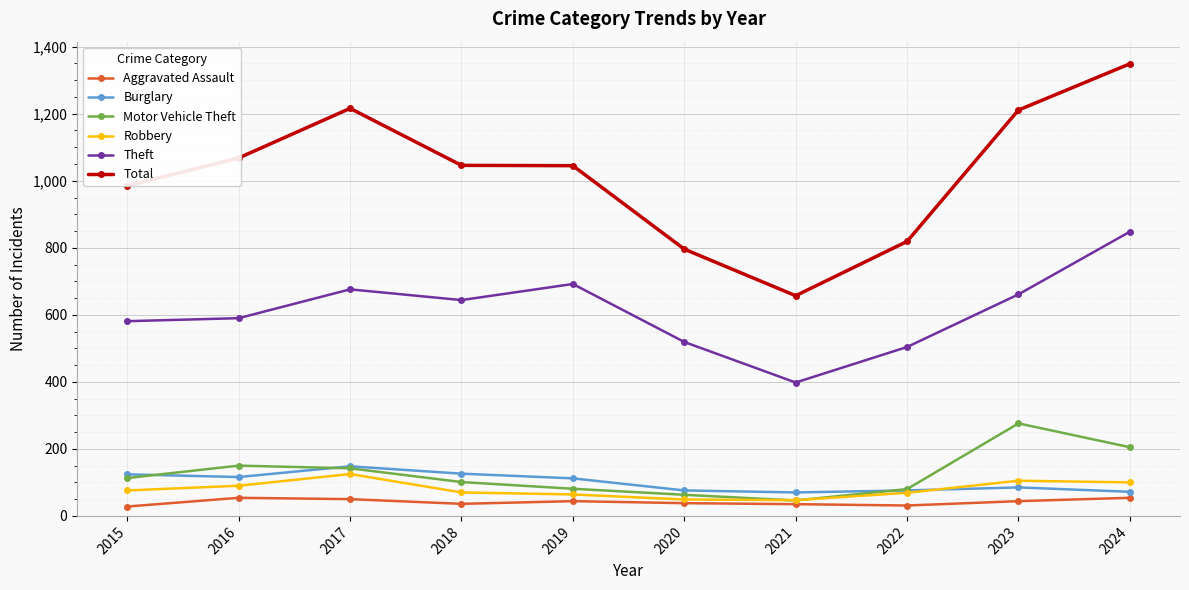

True or false: Aggravated Assault and Burglary cross at least once.

False